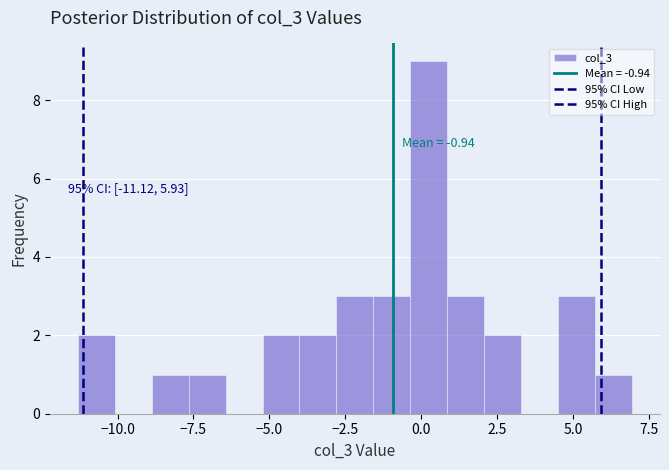

Around what value on the x-axis is the tallest bar? Give the approximate position of its centre, as read against the axis.

0.5